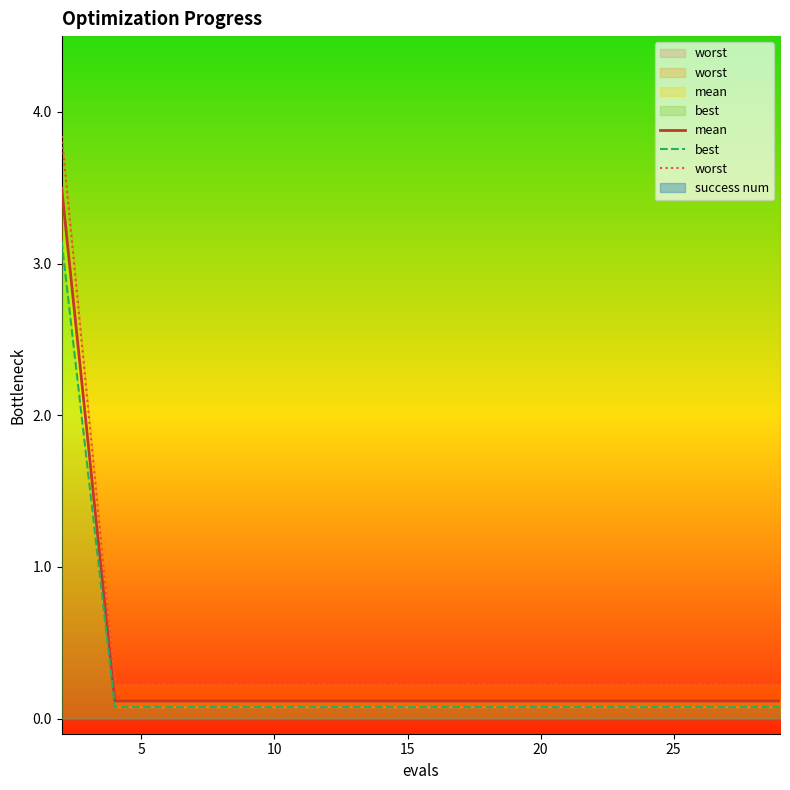

Reading left to right, extract all data points from this chart.

mean: 3.5	0.1	0.1	0.1	0.1	0.1	0.1	0.1	0.1	0.1	0.1	0.1	0.1	0.1	0.1
best: 3.1	0.1	0.1	0.1	0.1	0.1	0.1	0.1	0.1	0.1	0.1	0.1	0.1	0.1	0.1
worst: 3.8	0.2	0.2	0.2	0.2	0.2	0.2	0.2	0.2	0.2	0.2	0.2	0.2	0.2	0.2